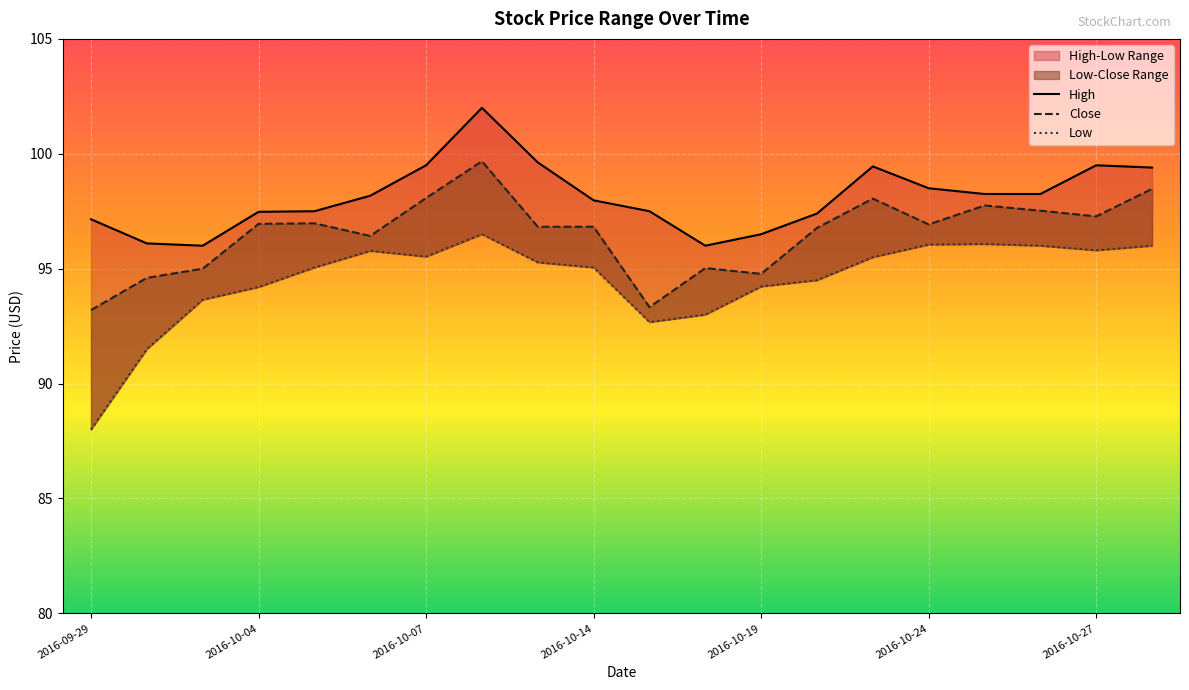

In Low, how many points are lower than both neighbors (excluding endpoints)?

3